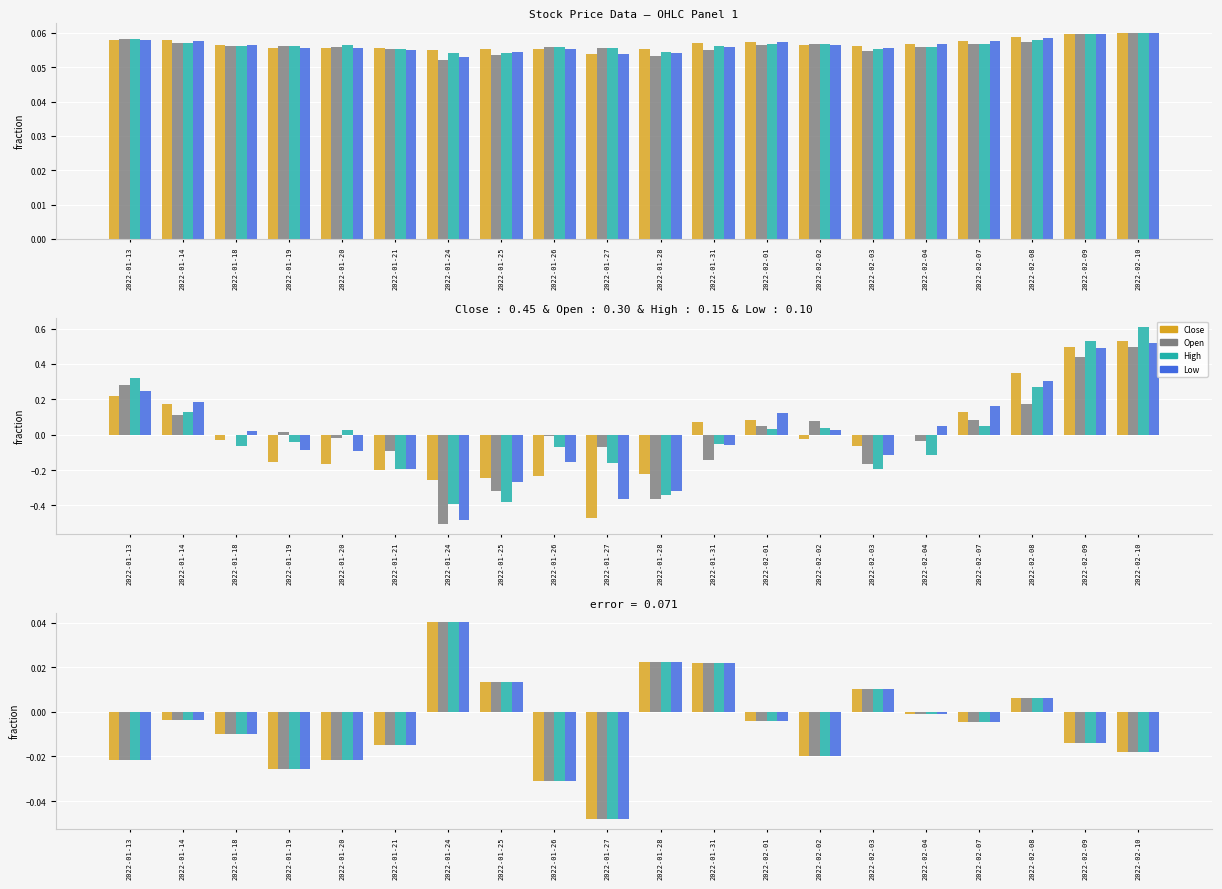

True or false: Low has a value of -0.0 at 2022-01-27.

True